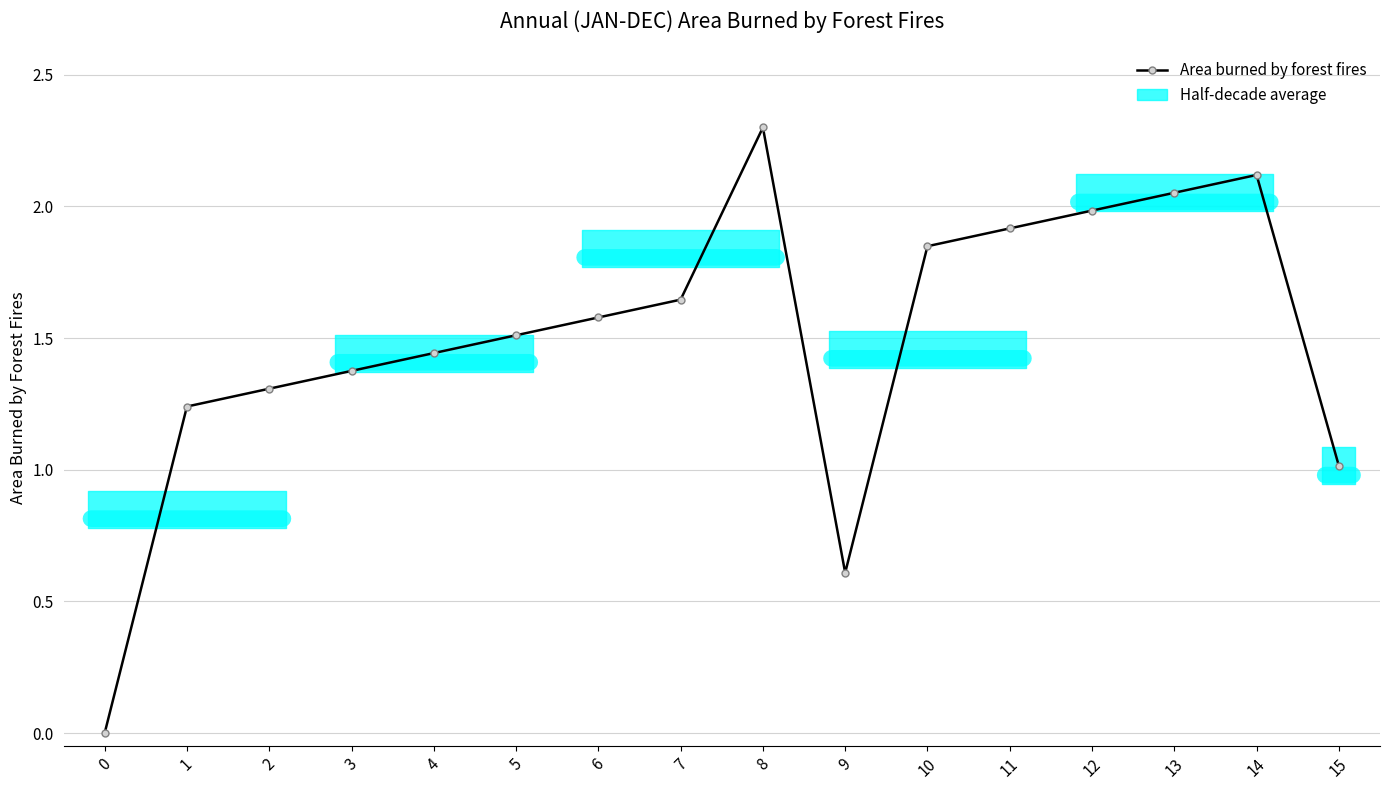

Is this an area chart (filled region under the line)?

No